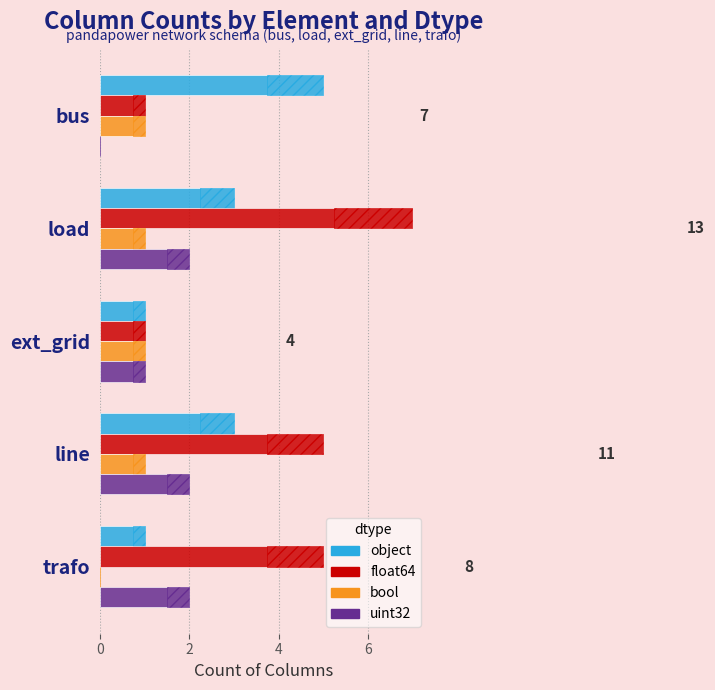

Between line and load, which is larger?

line